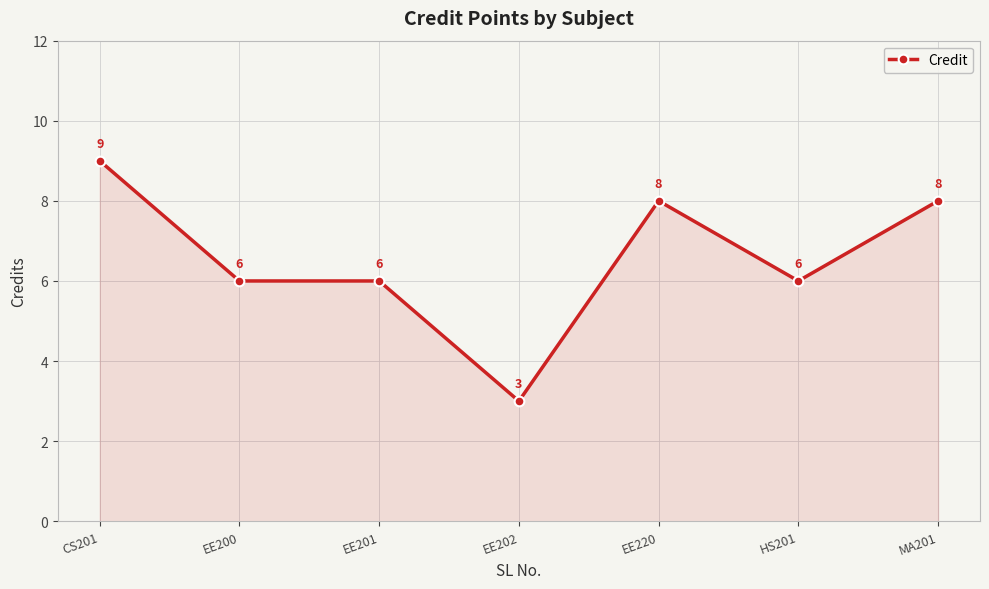

What is the change in value from EE200 to EE202?

-3